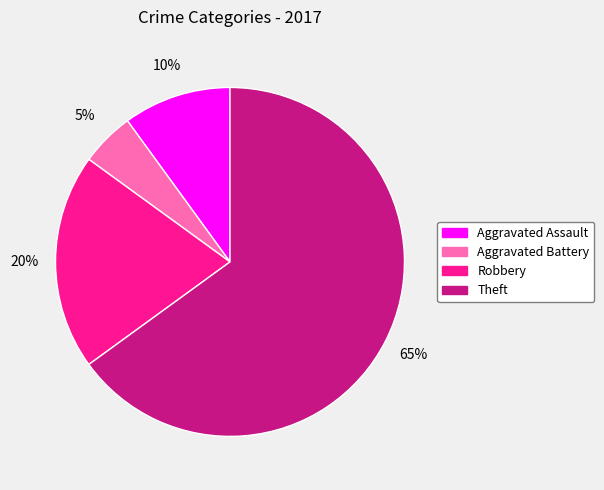

Which has a higher value, Aggravated Assault or Aggravated Battery?

Aggravated Assault